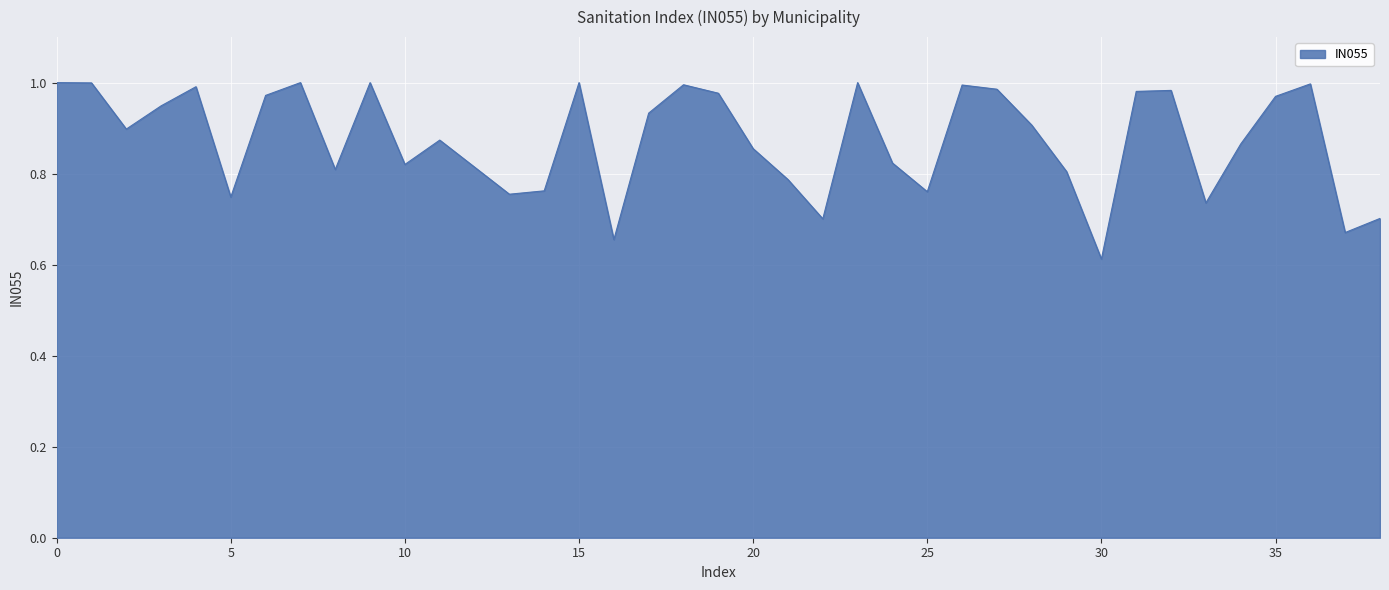

What is the difference between the maximum and minimum values?

0.4